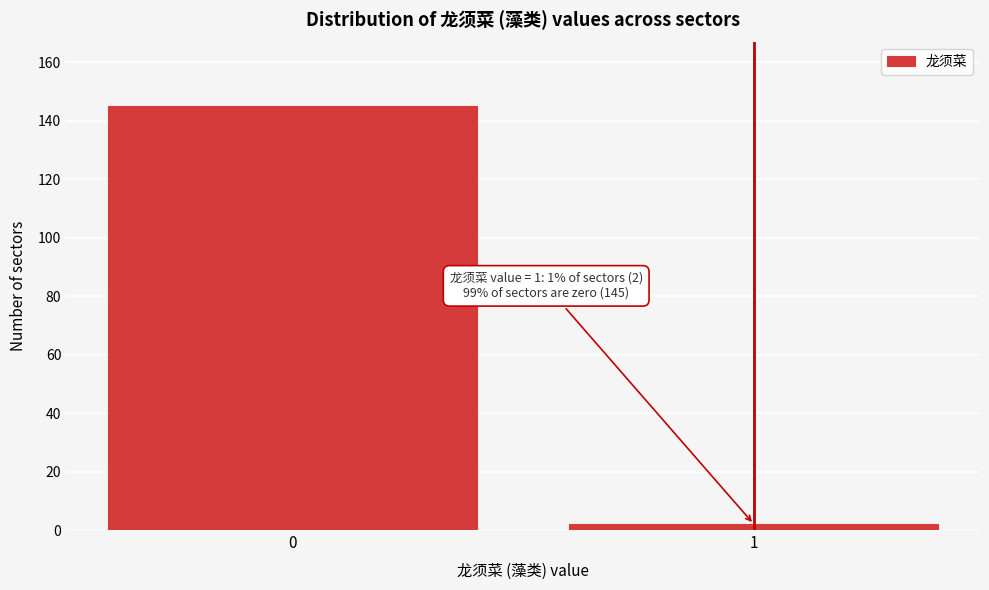

Reading left to right, list all the values displayed in this chart.

0=145	1=2